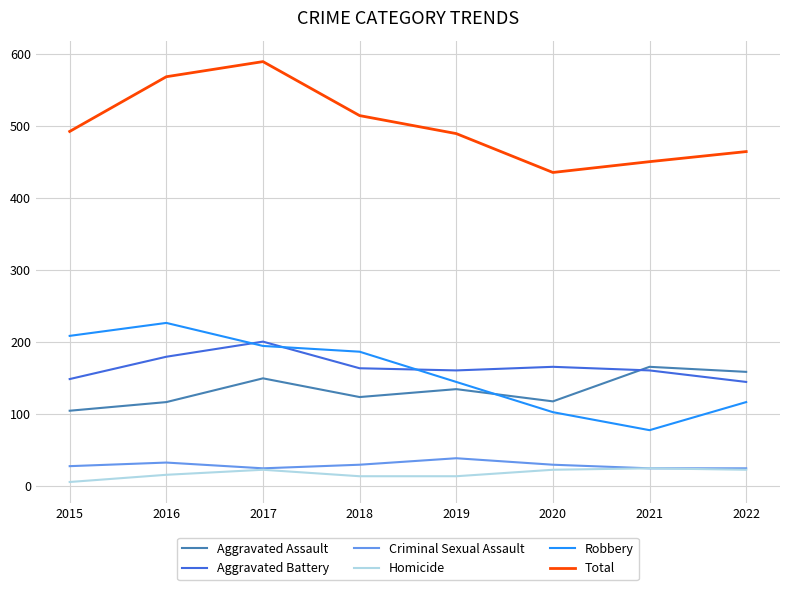

Which series changed the most between 2020 and 2021?

Aggravated Assault